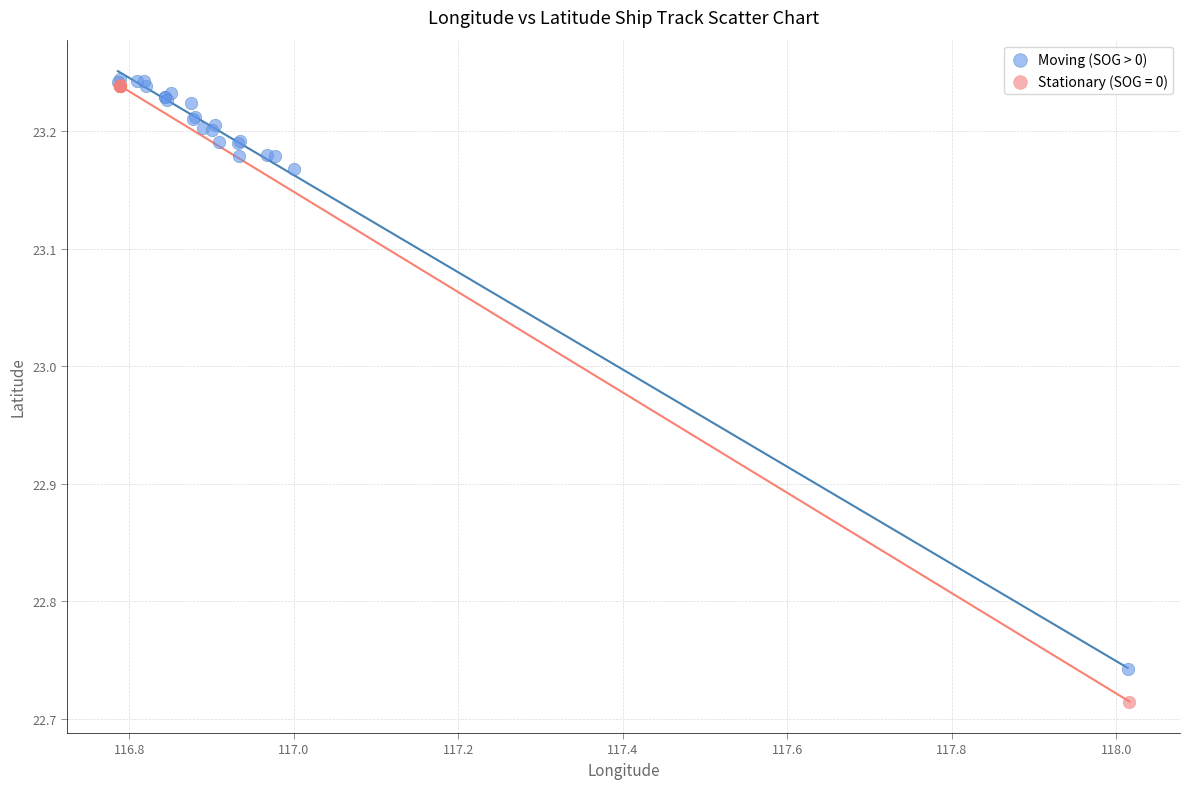

Which series contains the lowest Y value?

Stationary (SOG = 0)